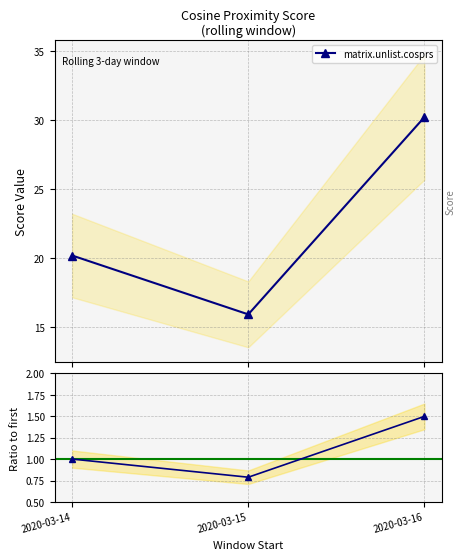

How many lines are shown in the chart?

2